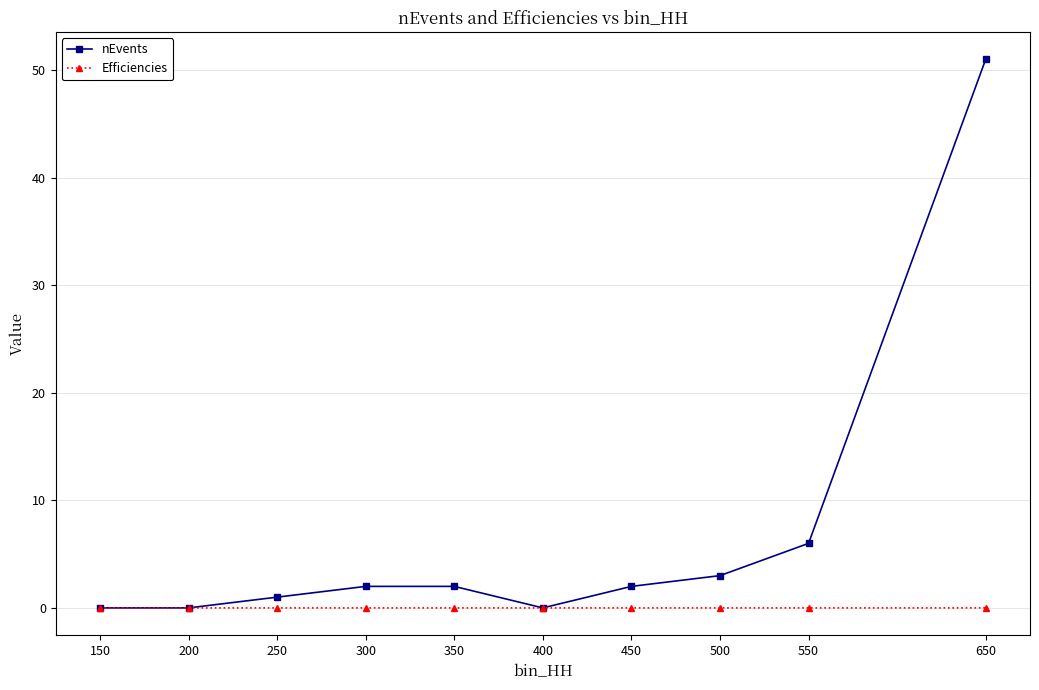

True or false: nEvents has a value of 32.6 at 150.

False